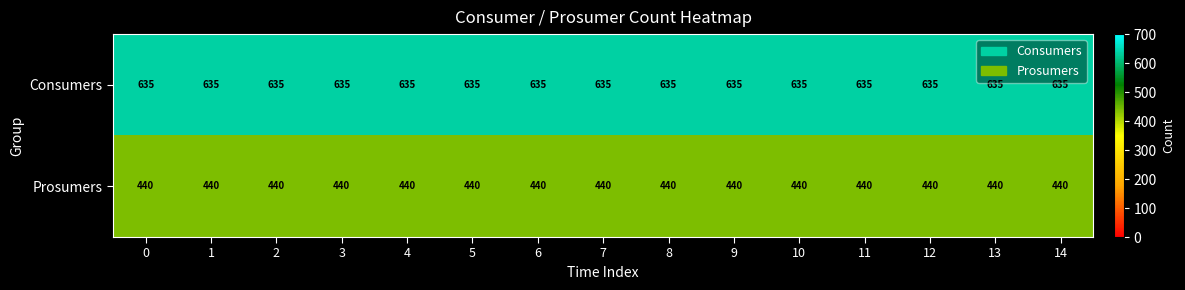

Which series has the largest total across all categories?

Consumers